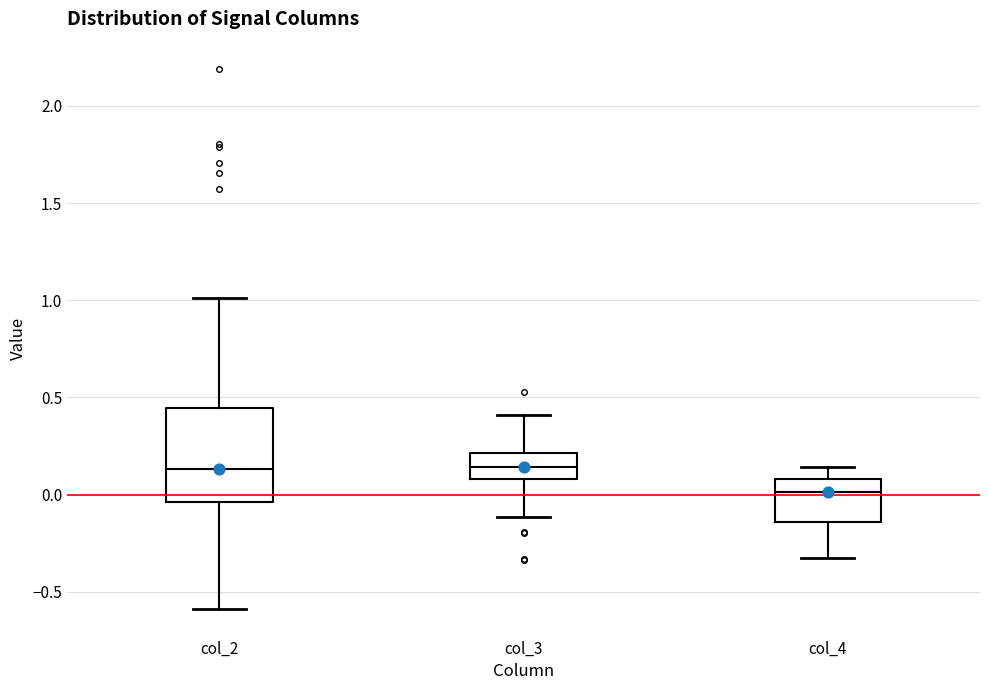

Reading left to right, transcribe this box plot: for each box, give where its median line is, the range the box spans, and where its two whiskers end, as read against the y-axis. The values are not printed on the chart, so give them approximately, as read against the axis.

col_2: median 0.15, box -0.05 to 0.45, whiskers -0.60 to 1.00
col_3: median 0.15, box 0.10 to 0.20, whiskers -0.10 to 0.40
col_4: median 0.00, box -0.15 to 0.10, whiskers -0.30 to 0.15